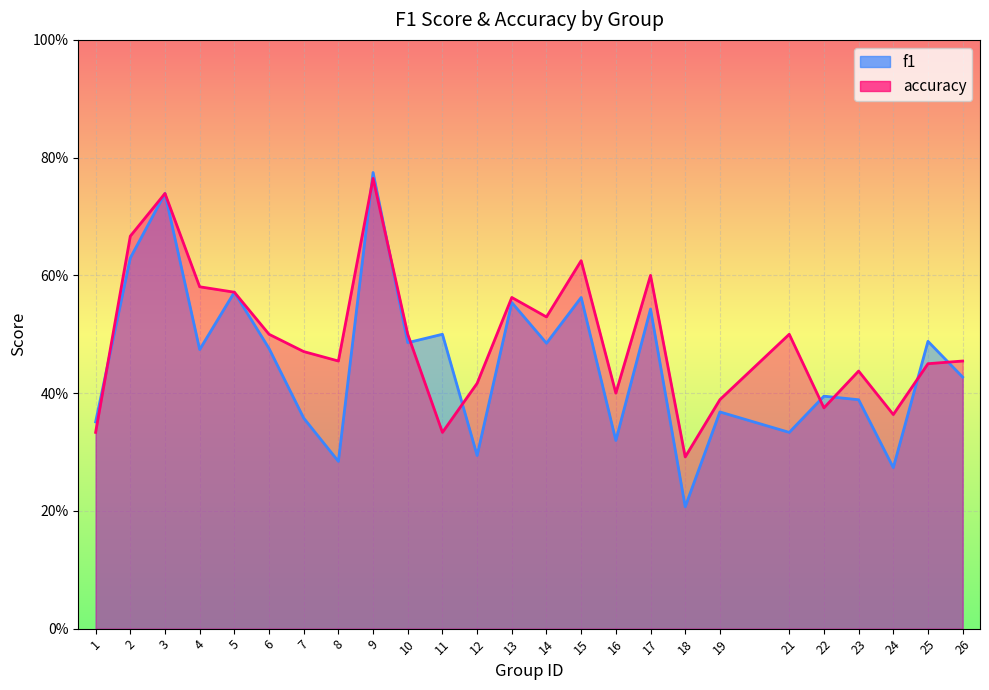

At which label does f1 reach its peak?

9